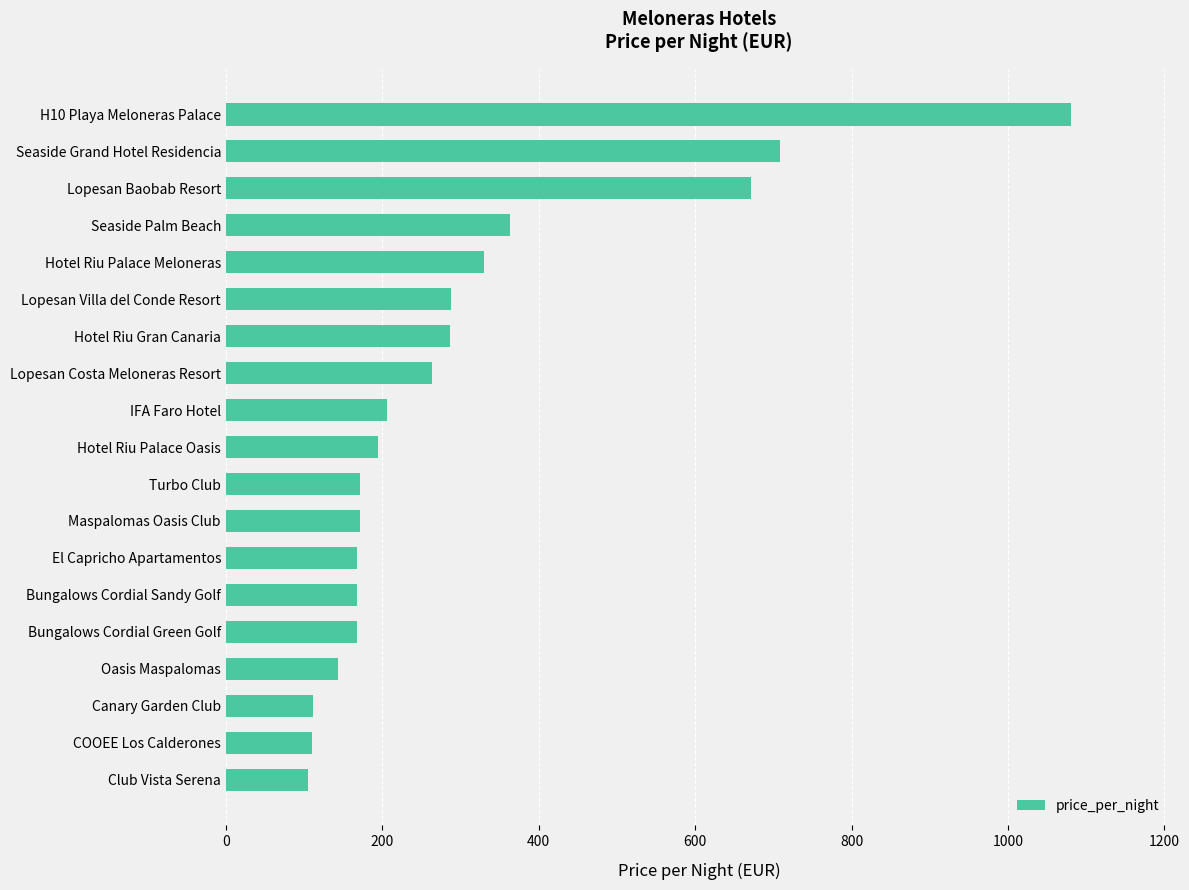

What is the greatest value displayed?

1080